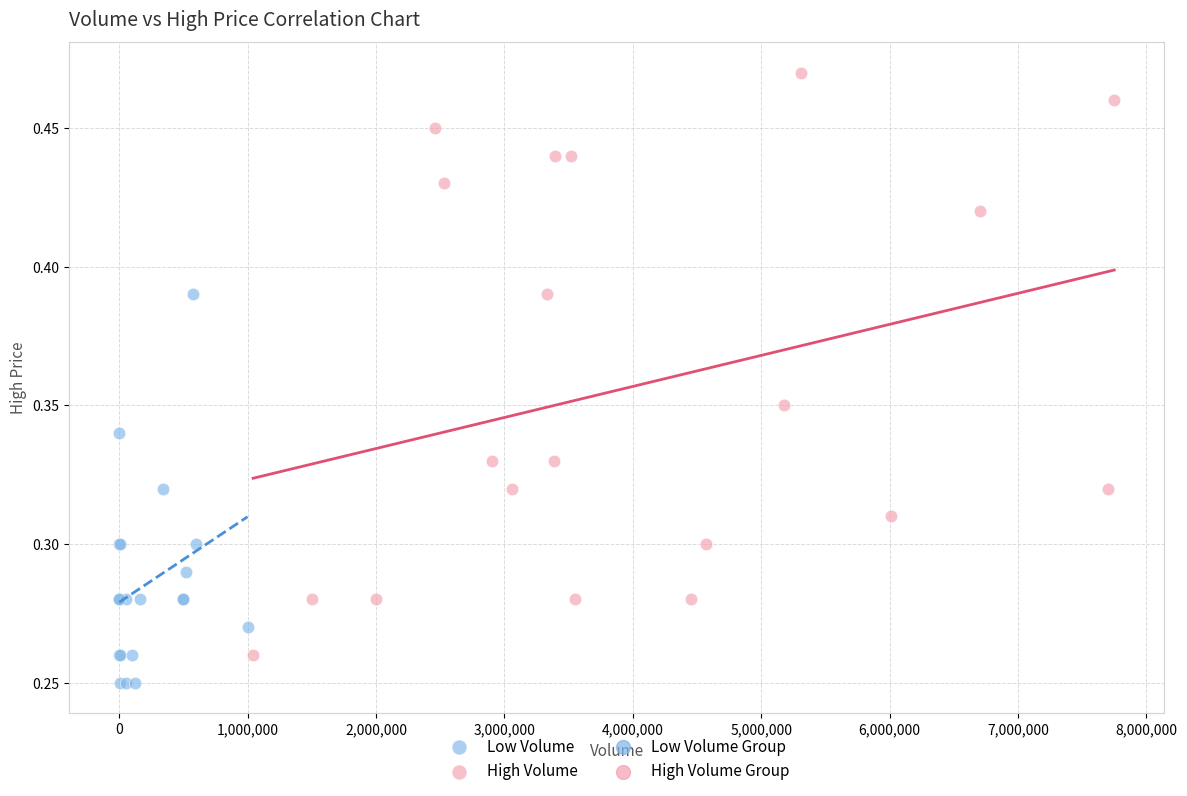

Which series contains the highest Y value?

High Volume